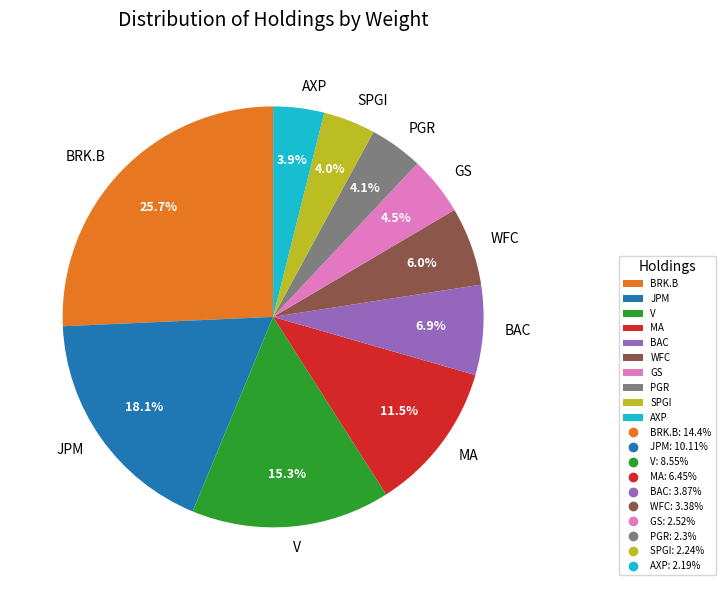

Approximately how many times larger is the value at MA compared to GS?

2.6